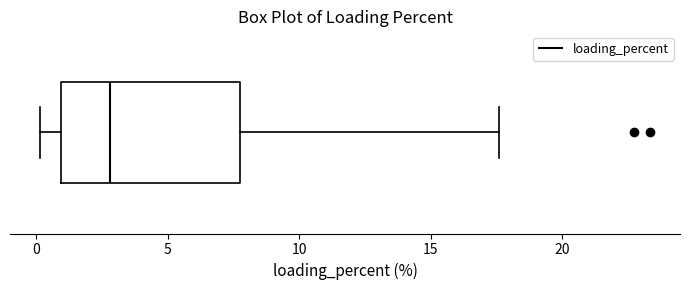

Where does the left whisker of the box end on the x-axis? The values are not printed on the chart, so give them approximately, as read against the axis.

0.0